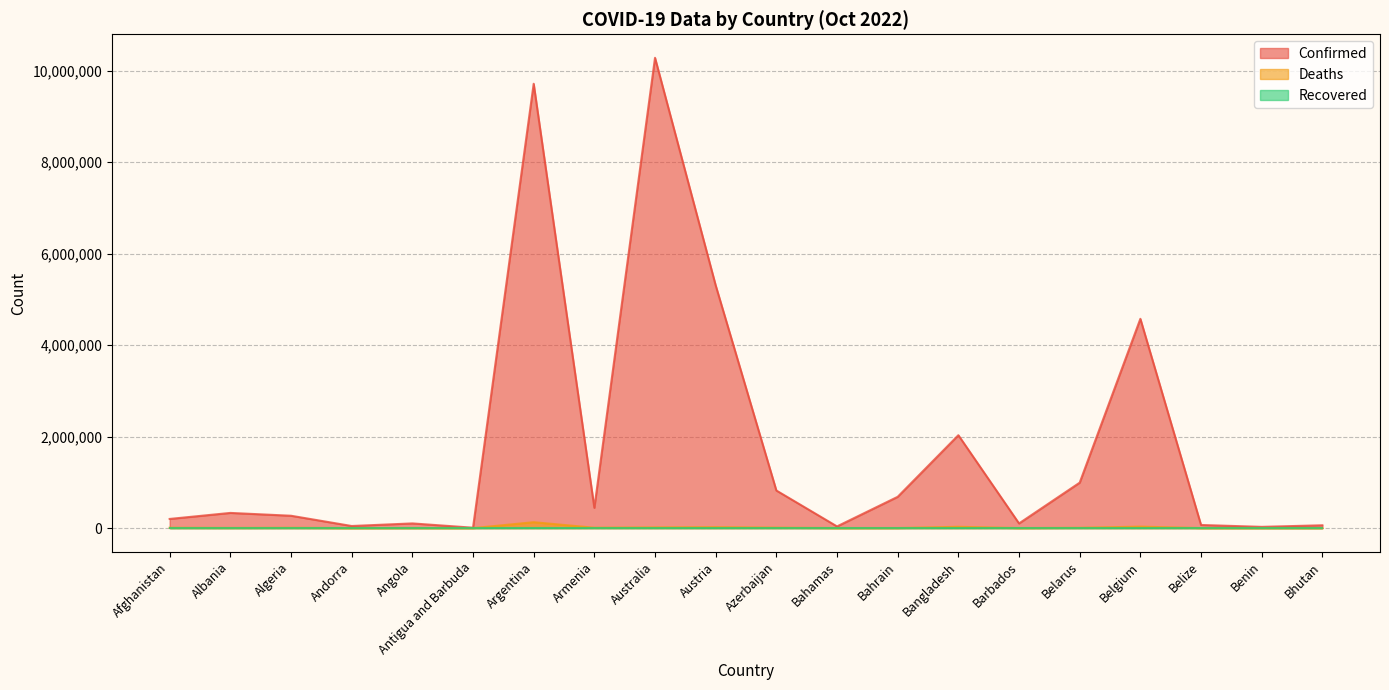

Which category has the highest value in the Confirmed series?

Australia